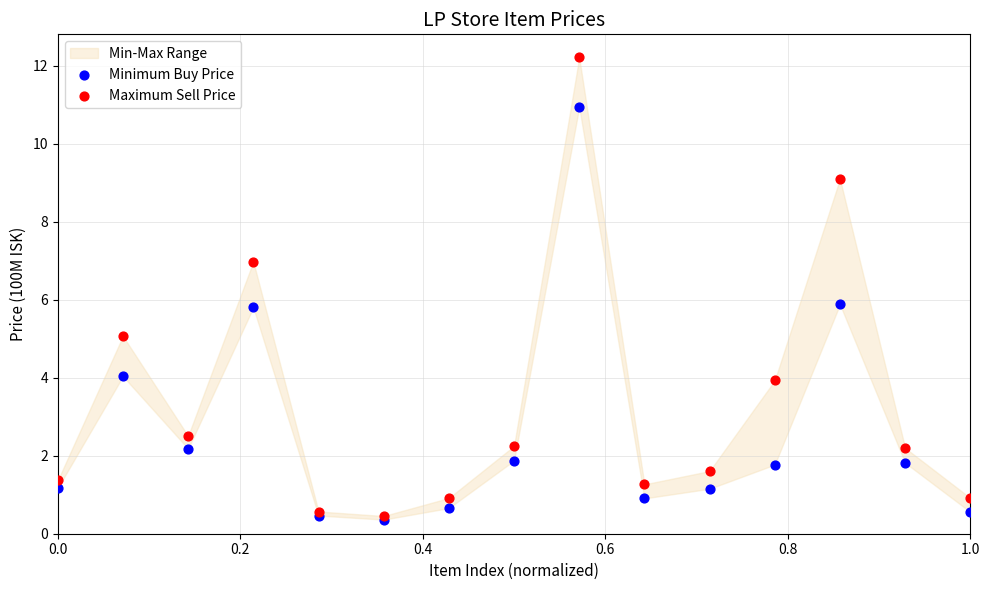

Which series has the widest spread of Y values?

Maximum Sell Price